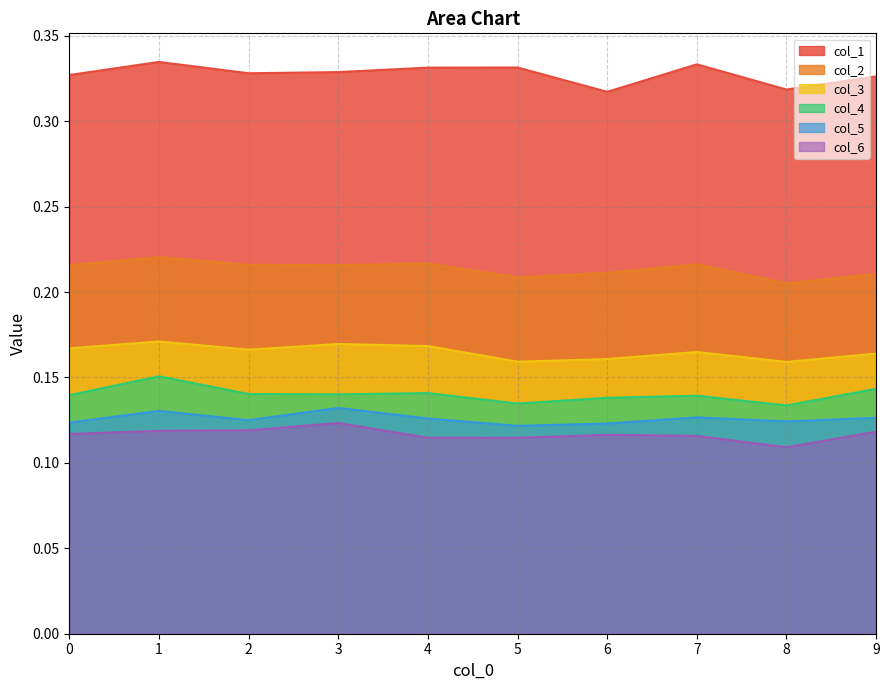

What is the spread (max minus min) of values at 4?

0.2